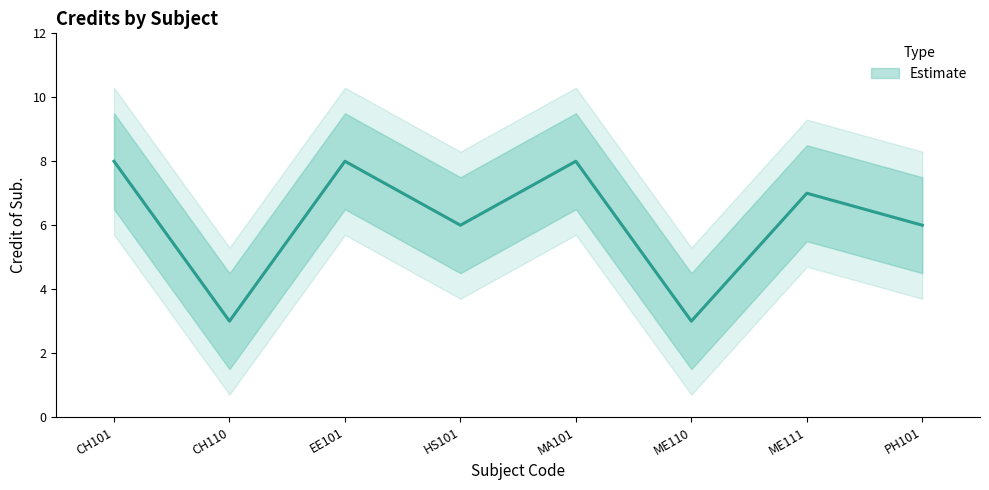

Reading left to right, list all the values displayed in this chart.

CH101=8	CH110=3	EE101=8	HS101=6	MA101=8	ME110=3	ME111=7	PH101=6